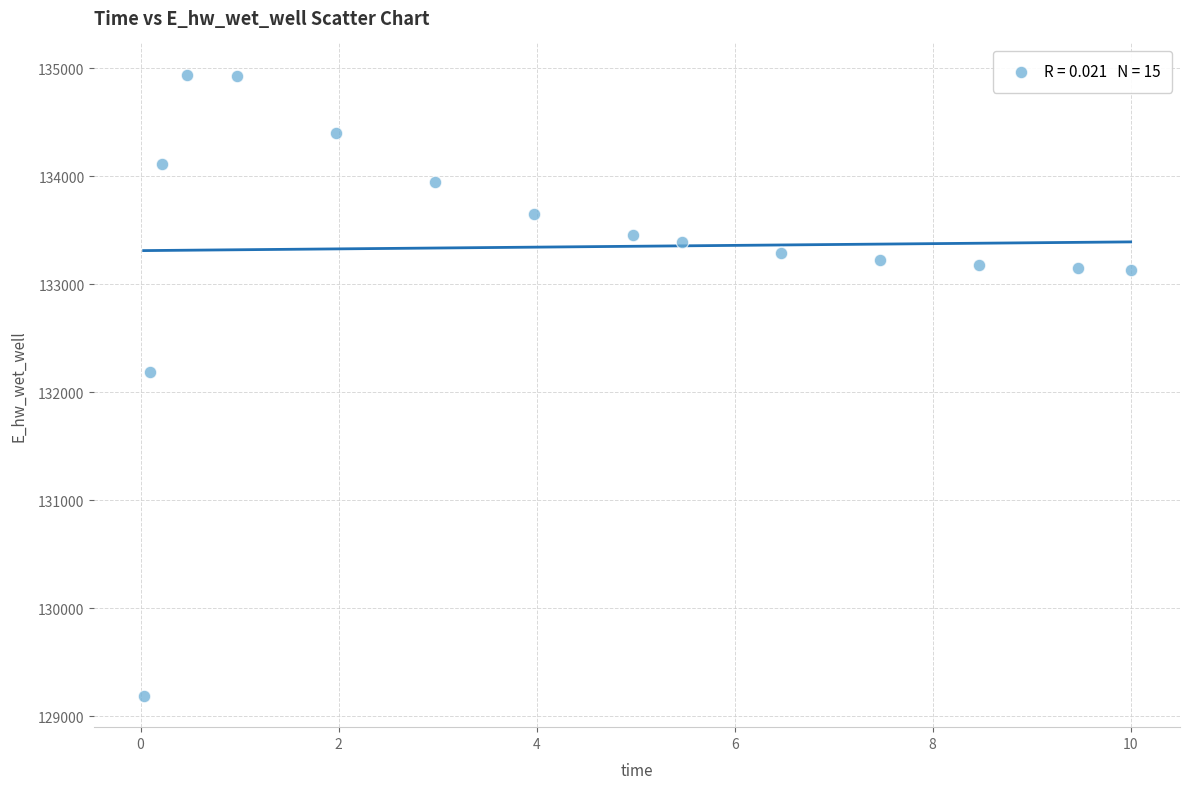

What Y value in the scatter plot is closest to 132063?

132189.3